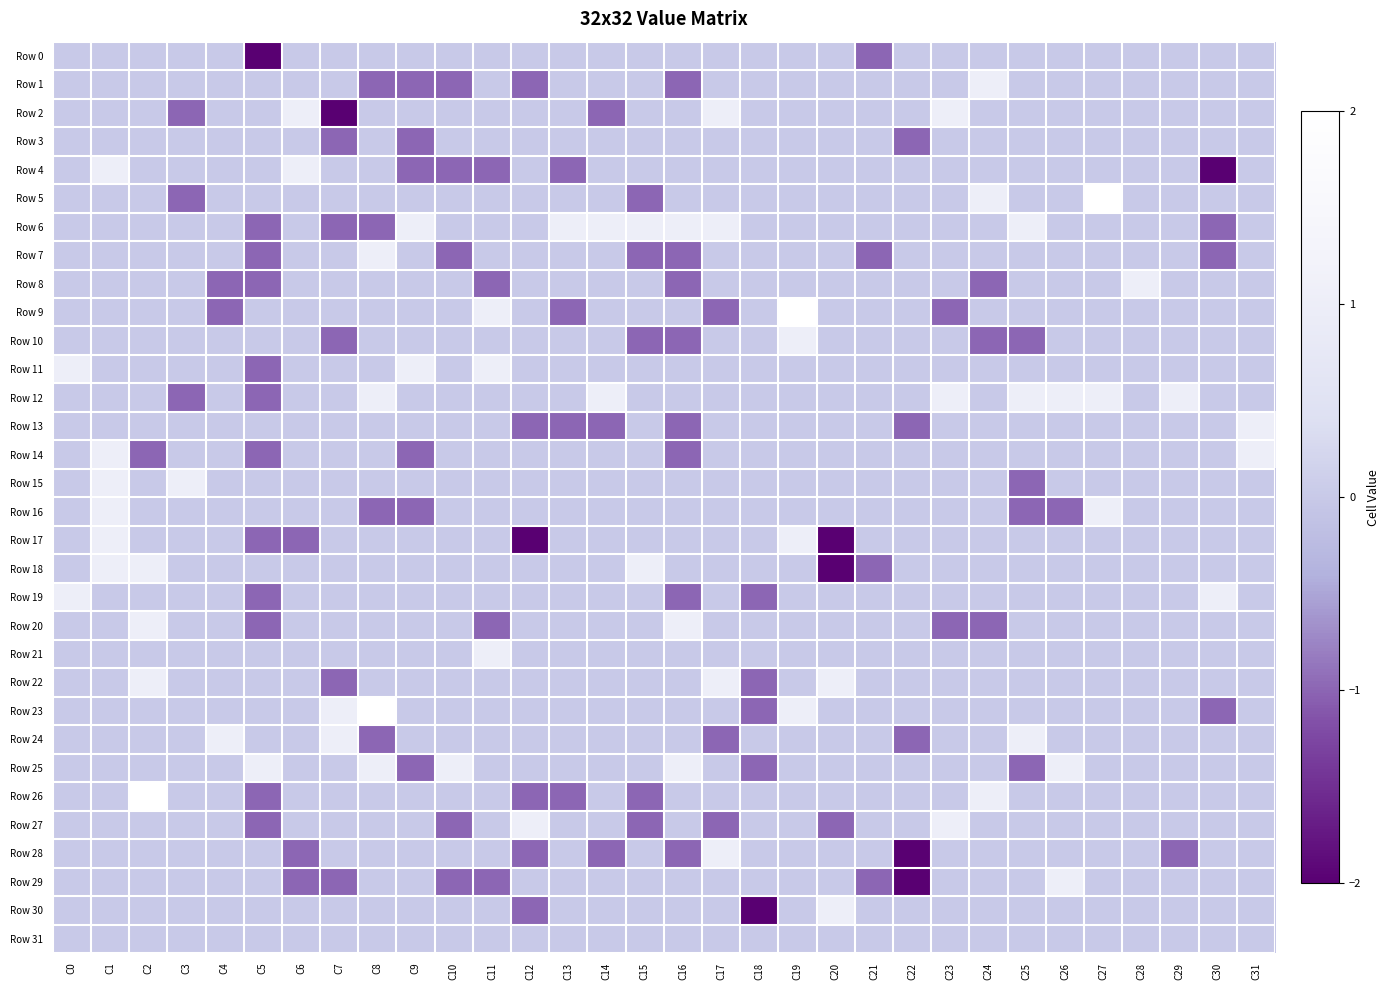

At which category is the sum across all series the highest?

C1